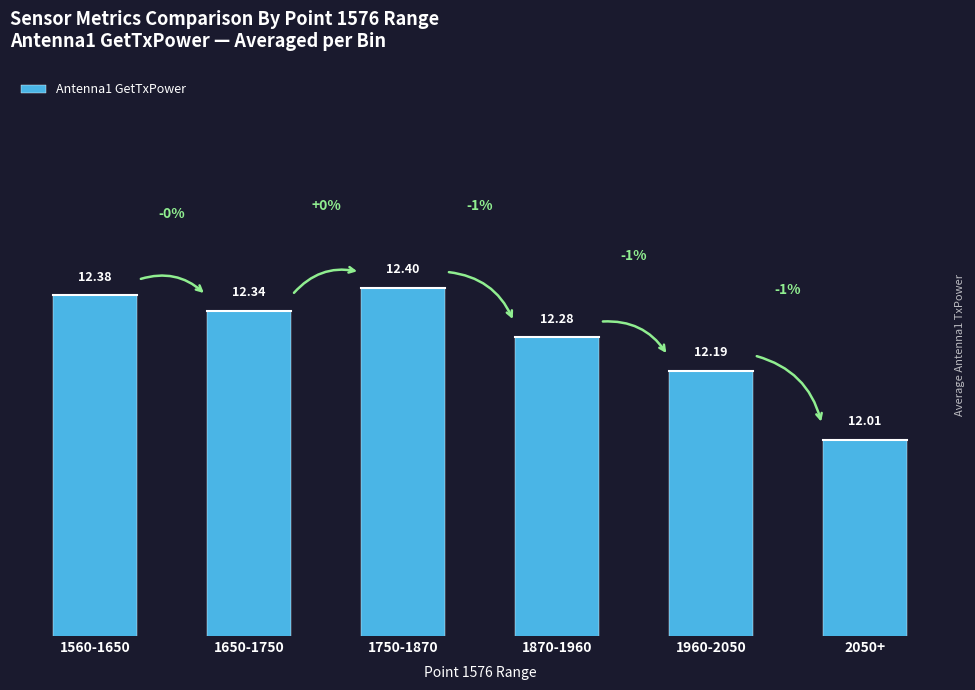

What is the average value?

12.3